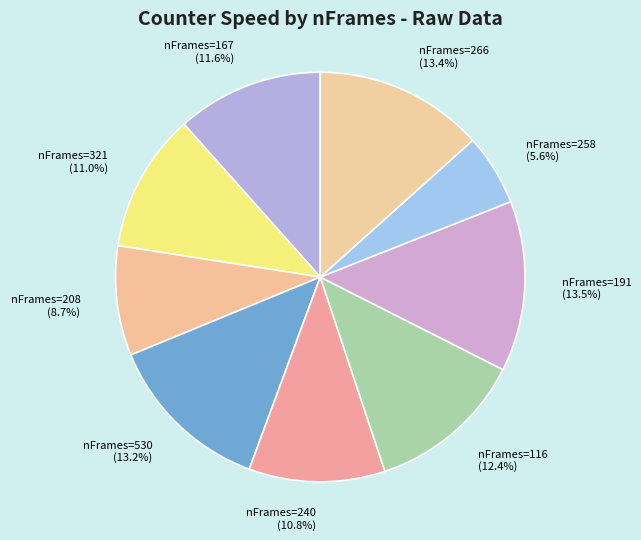

How many slices are in this pie chart?

9